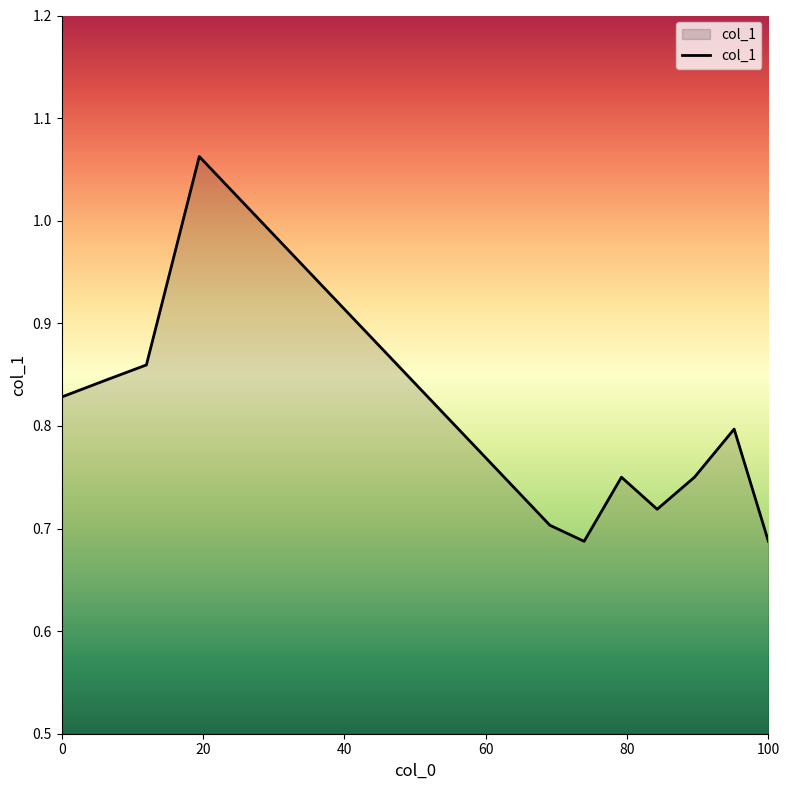

What is the difference between the maximum and minimum values?

0.4